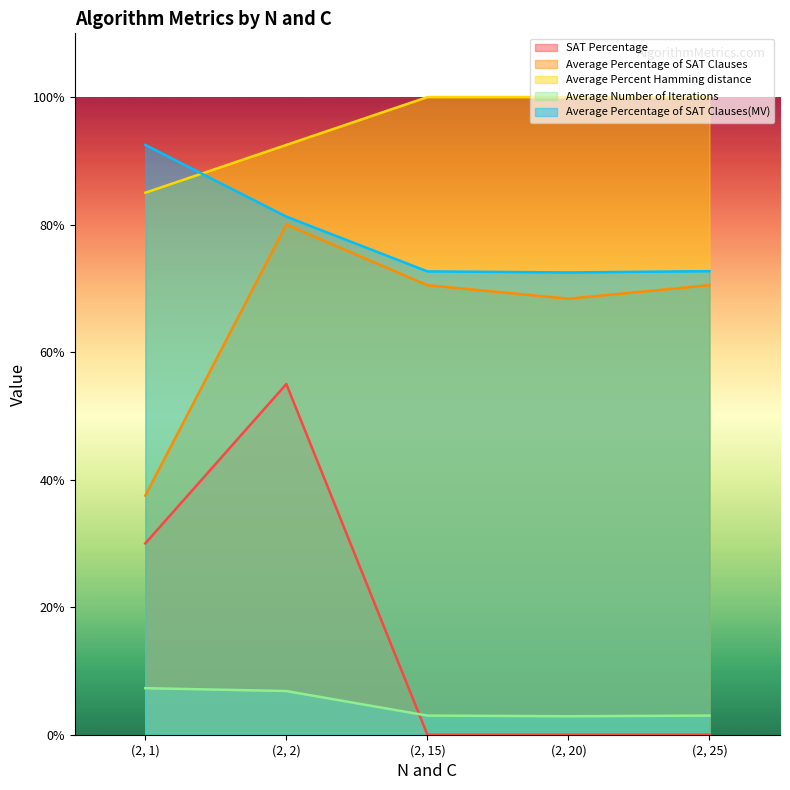

Between (2, 1) and (2, 25), which series saw the biggest shift?

Average Percentage of SAT Clauses